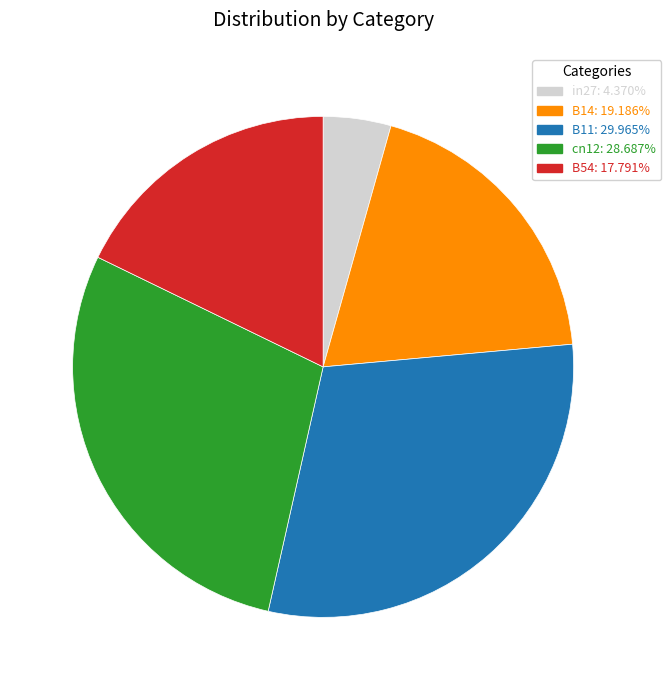

Is there any slice that represents more than half of the pie?

No